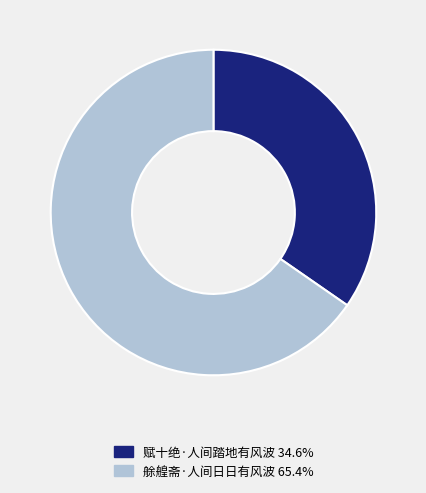

Which has a higher value, 赋十绝·人间踏地有风波 or 艅艎斋·人间日日有风波?

艅艎斋·人间日日有风波